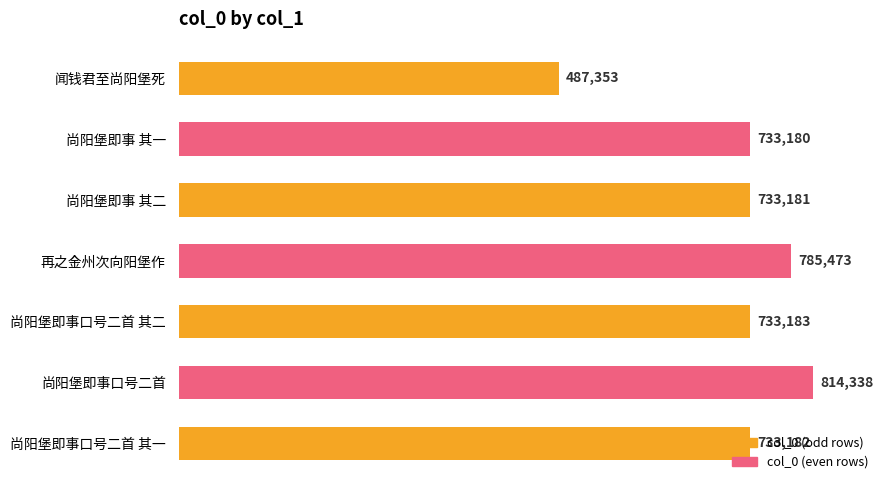

Between 尚阳堡即事 其二 and 再之金州次向阳堡作, which is larger?

再之金州次向阳堡作